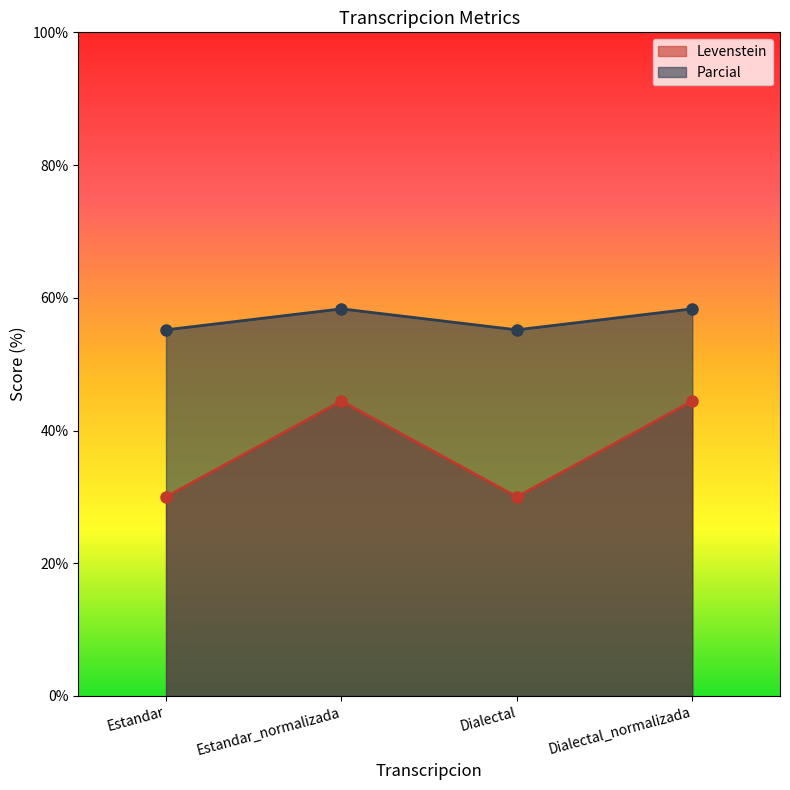

True or false: Levenstein has more than 2 points higher than both neighbors.

False